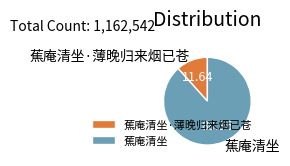

True or false: 蕉庵清坐 accounts for 94% of the total.

False